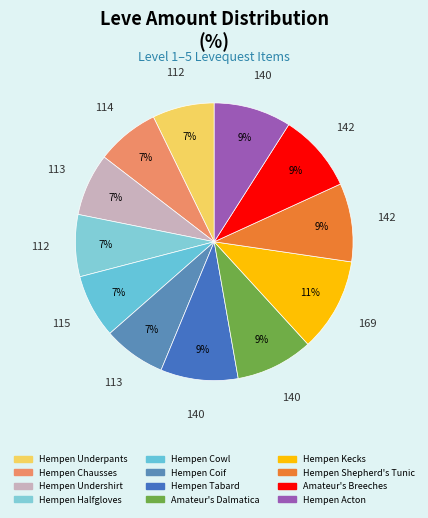

True or false: Hempen Cowl accounts for 7% of the total.

True